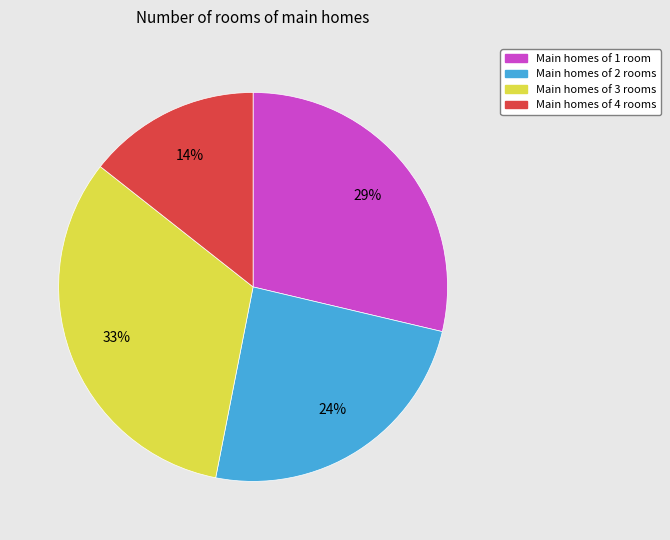

To the nearest percent, what is the average slice percentage?

25%